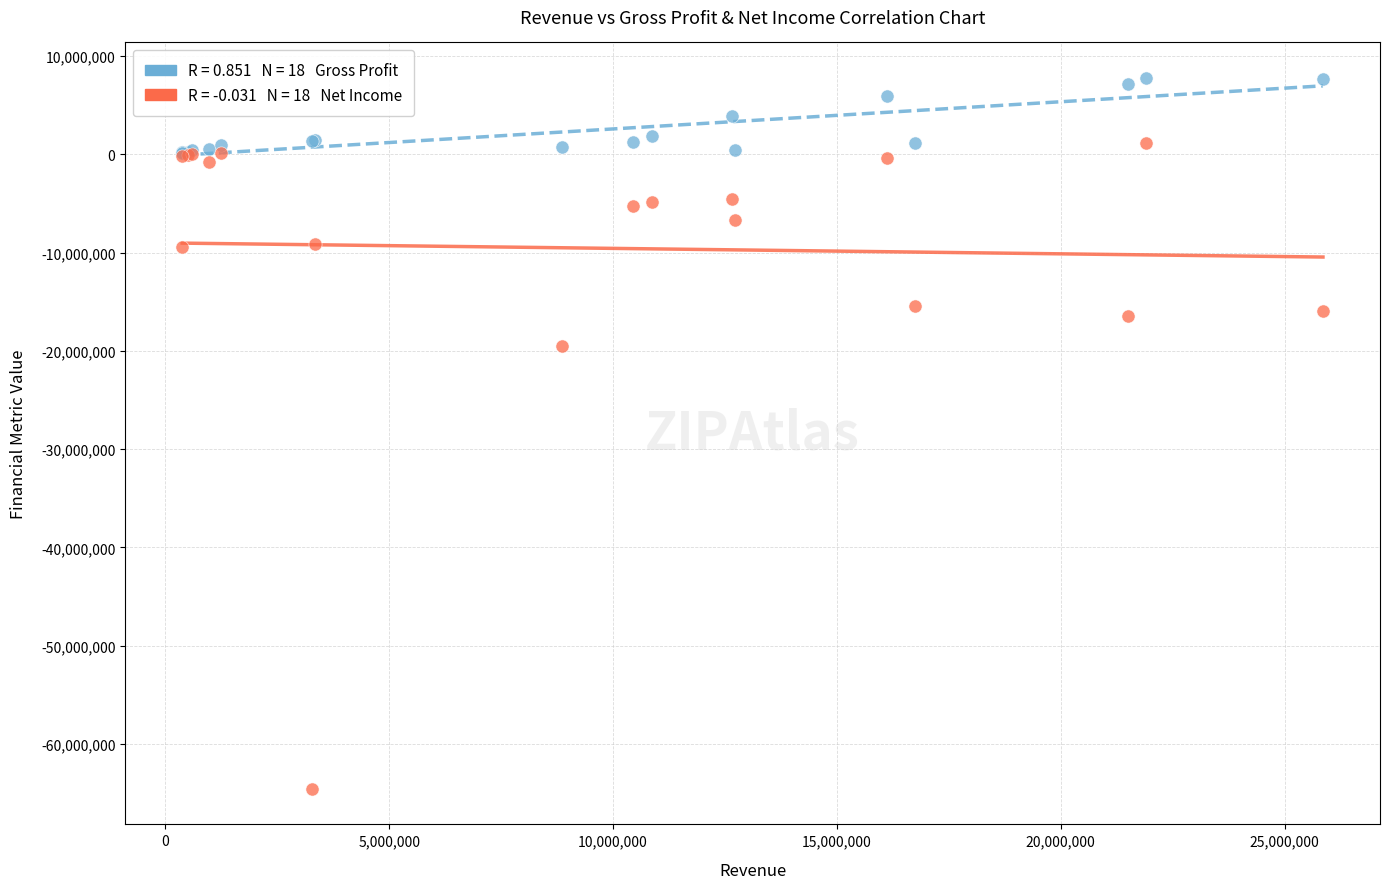

Across all series, what Y value is closest to -28398563?

-19534000